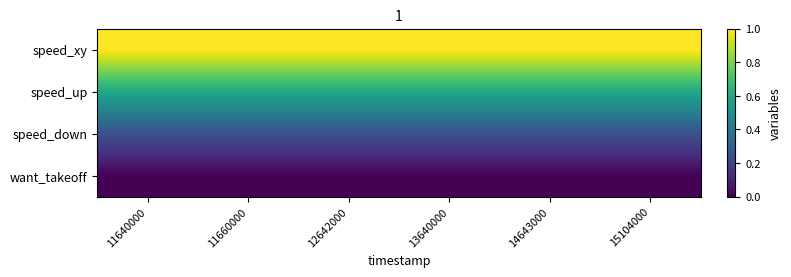

Rank the series at 11640000 from highest to lowest value.

speed_xy, speed_up, speed_down, want_takeoff